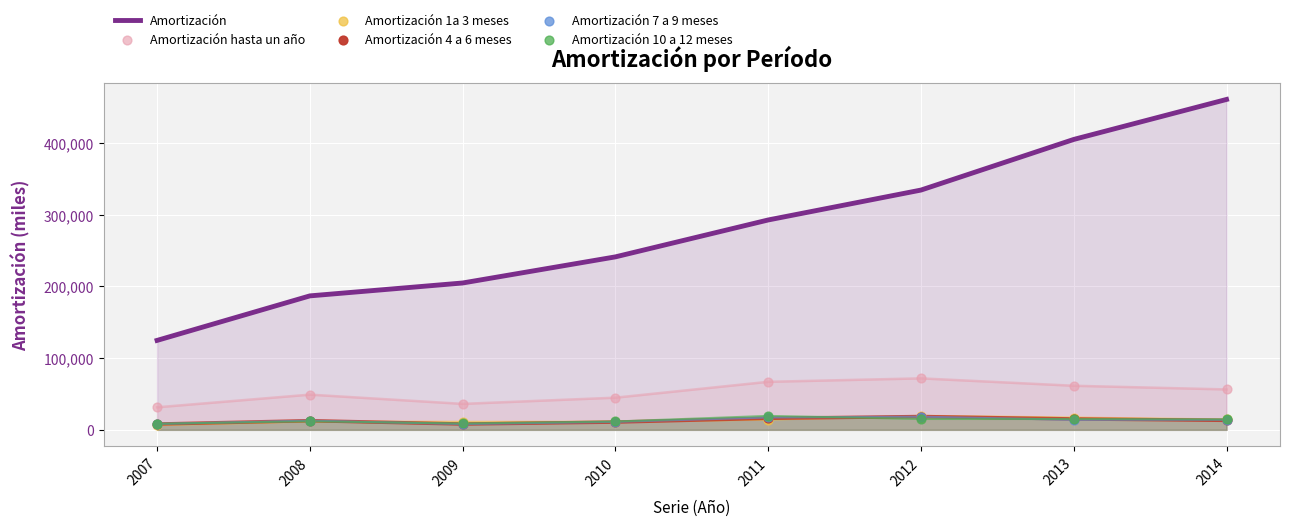

At how many categories does at least one series exceed 119339?

8